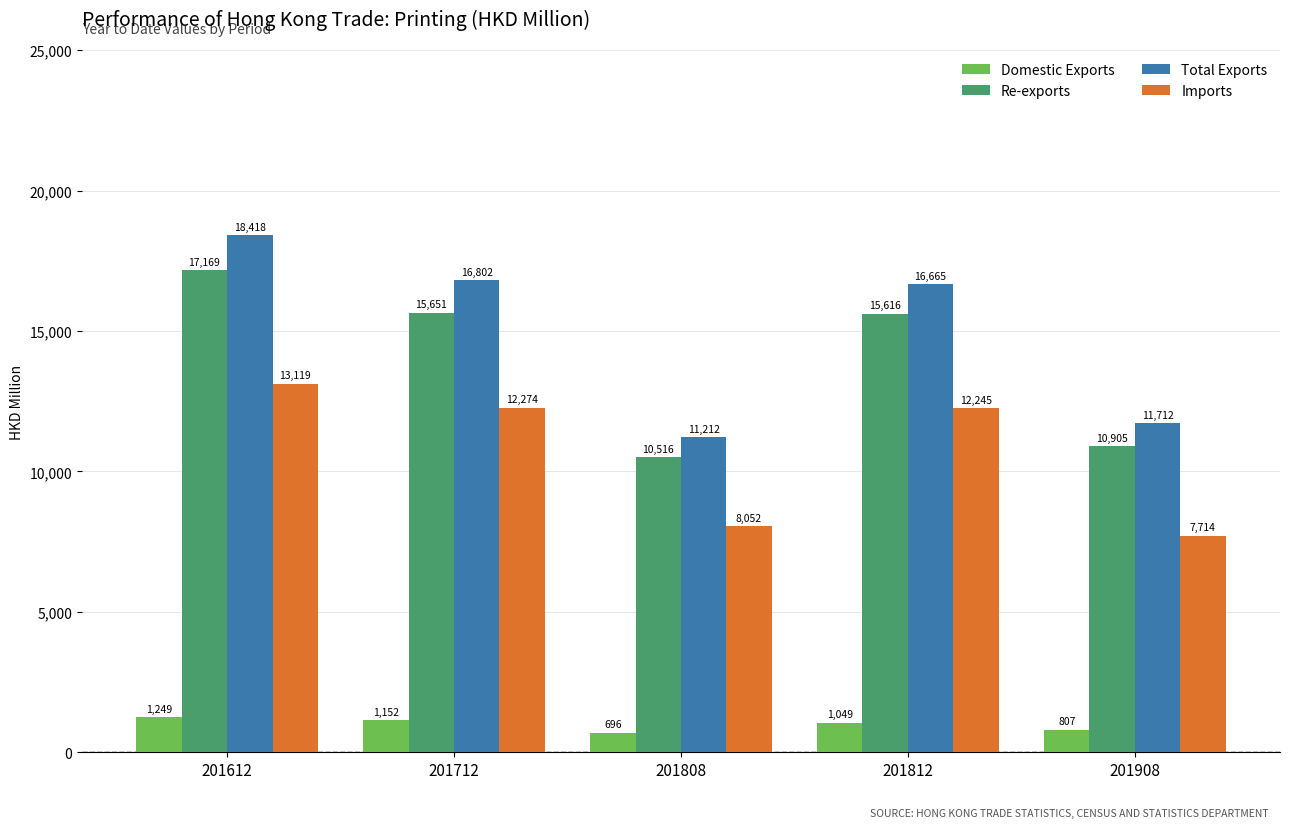

List the series in order of their peak value, highest first.

Total Exports, Re-exports, Imports, Domestic Exports